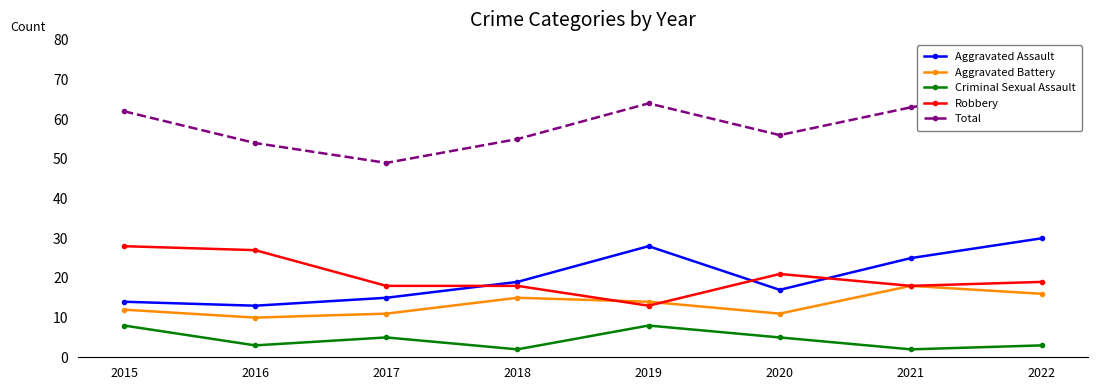

Between which two adjacent categories do Robbery and Aggravated Assault first intersect?

2017 and 2018